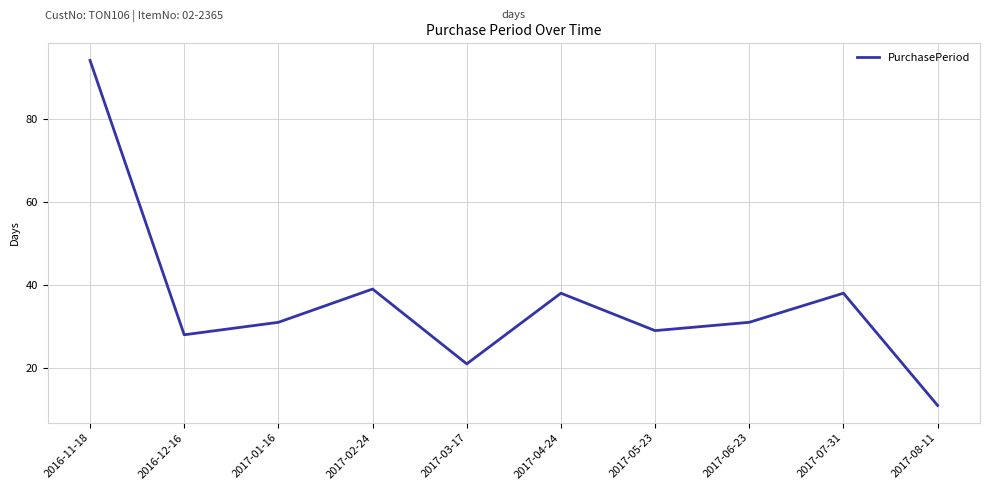

True or false: there are more than 2 points higher than both neighbors.

True